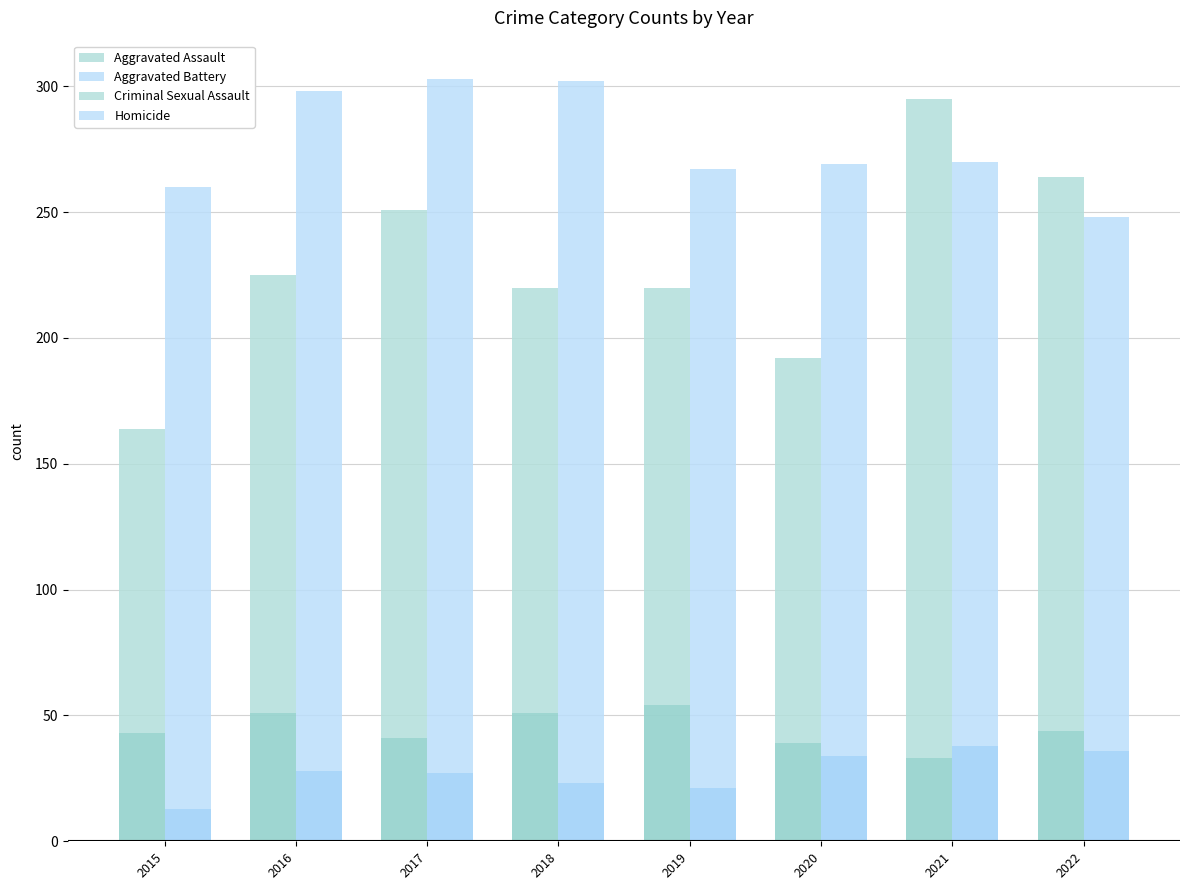

What is the total value across all series at 2019?

562